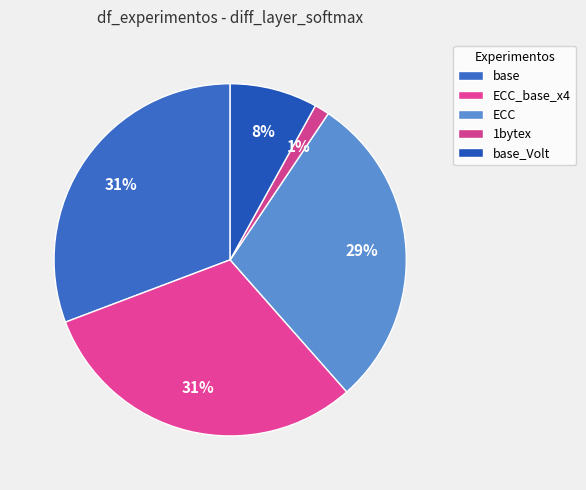

To the nearest percent, what is the combined percentage of base_Volt and base?

39%